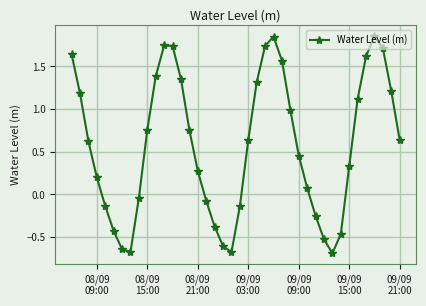

How many interior local peaks (higher than both neighbors) does the data have?

3